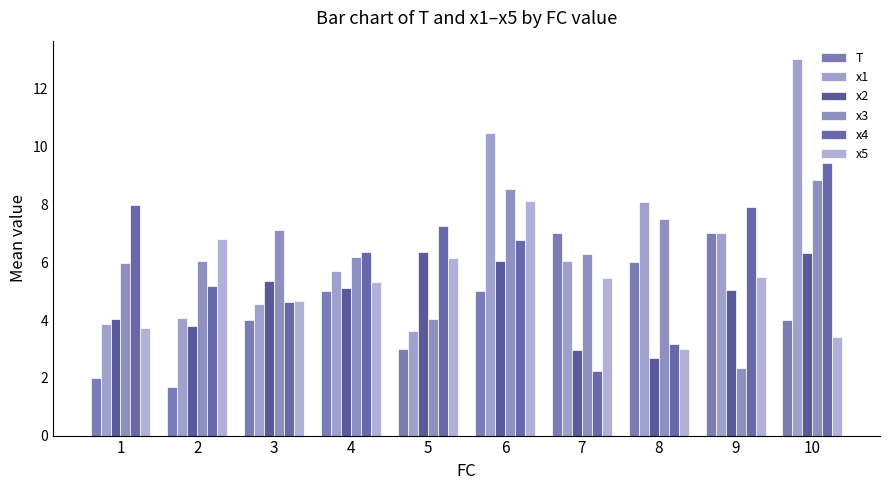

How many data points in x4 are above 6?

6